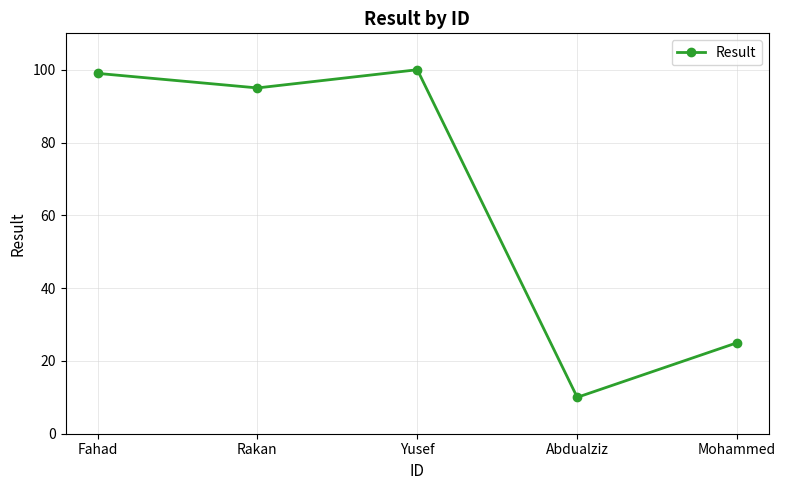

Between Abdualziz and Mohammed, which is larger?

Mohammed